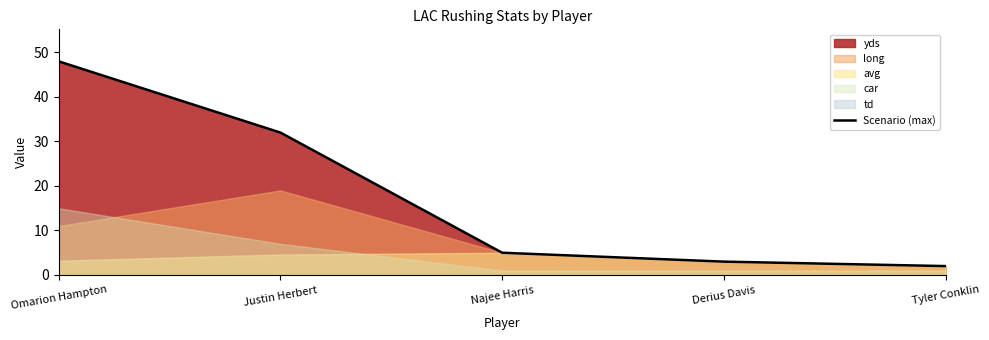

Rank the categories by value from lowest to highest.

Tyler Conklin, Derius Davis, Najee Harris, Justin Herbert, Omarion Hampton